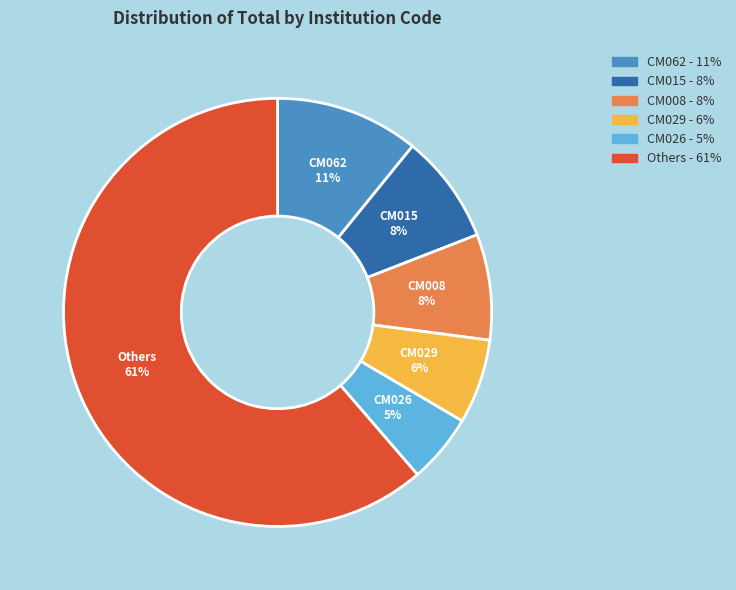

Is there any slice that represents more than half of the pie?

Yes